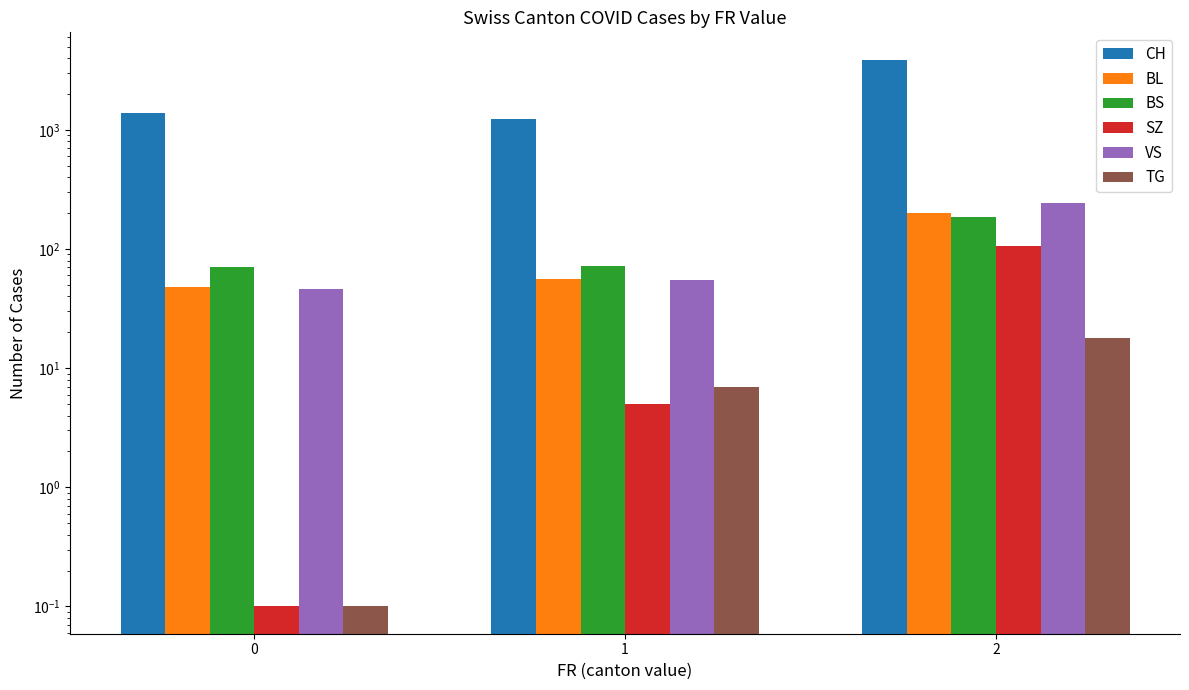

Where is TG nearest to the value 9?

1